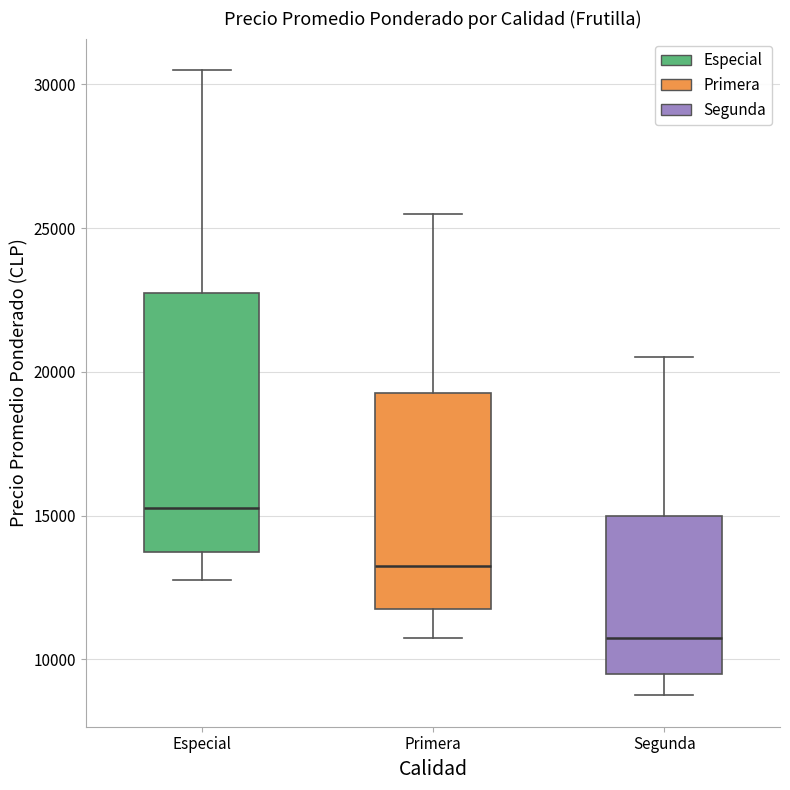

Reading left to right, read every box against the y-axis: the position of its median line, the range the box covers, and the ends of its whiskers. The values are not printed on the chart, so give them approximately, as read against the axis.

Especial: median 15500, box 14000 to 23000, whiskers 13000 to 30500
Primera: median 13500, box 12000 to 19500, whiskers 11000 to 25500
Segunda: median 11000, box 9500 to 15000, whiskers 9000 to 20500